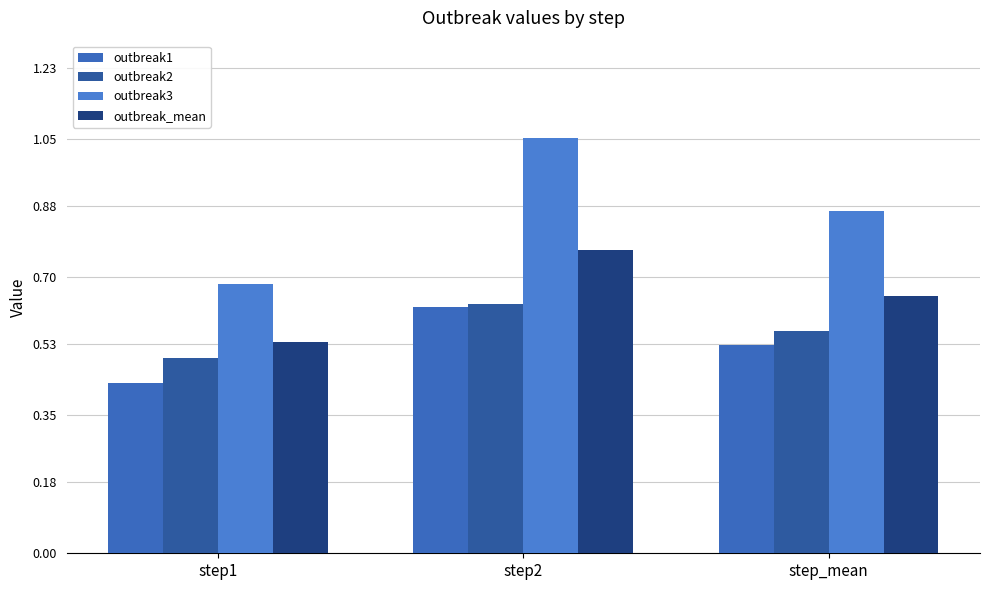

What is the average value of the outbreak_mean series?

0.7